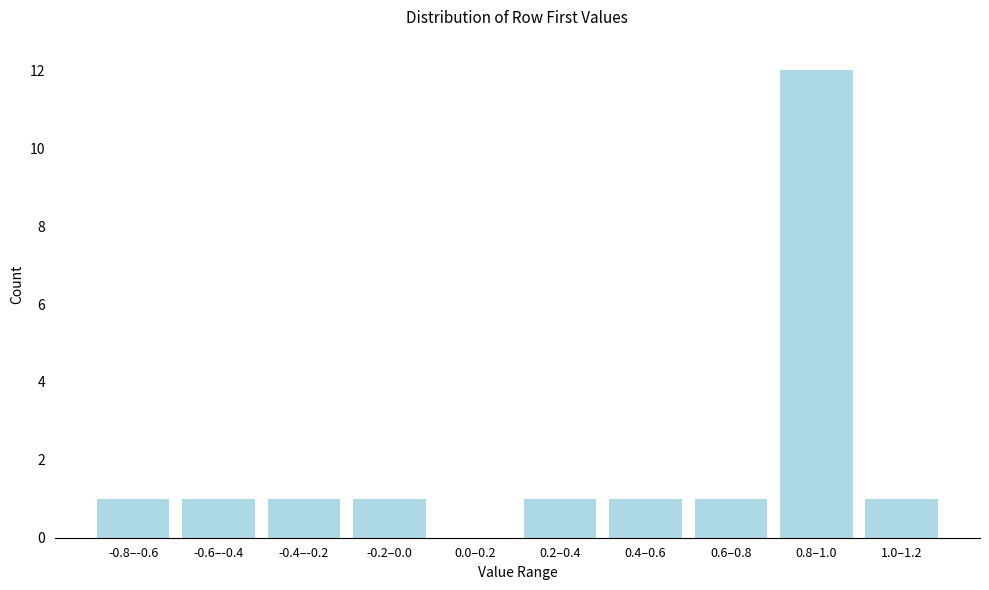

Reading left to right, extract all data points from this chart.

-0.8–-0.6=1	-0.6–-0.4=1	-0.4–-0.2=1	-0.2–0.0=1	0.0–0.2=0	0.2–0.4=1	0.4–0.6=1	0.6–0.8=1	0.8–1.0=12	1.0–1.2=1